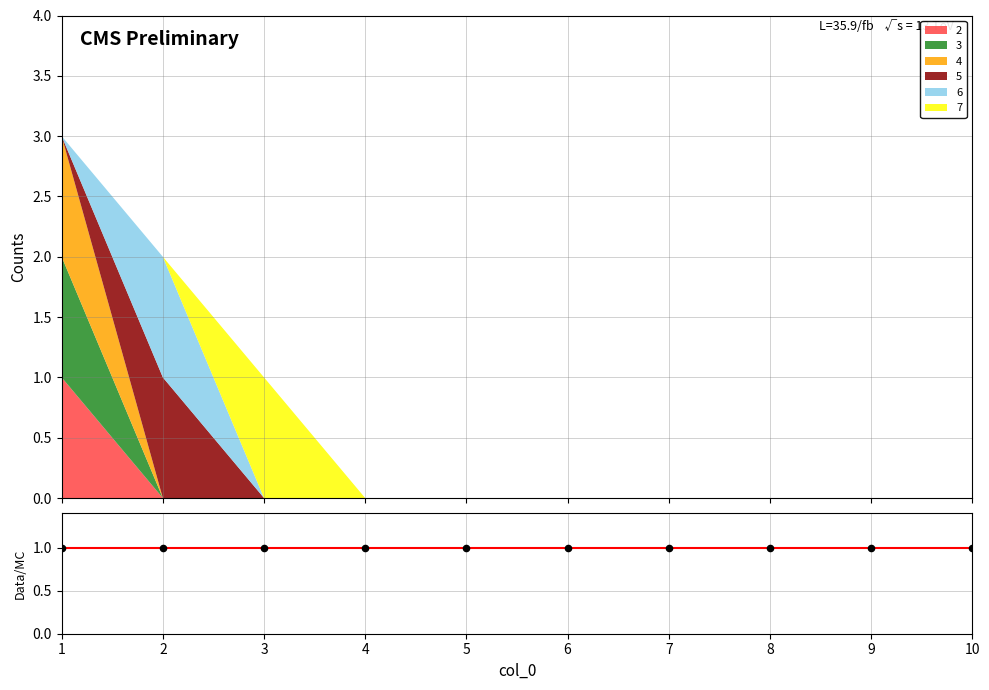

Which series has the largest total across all categories?

2